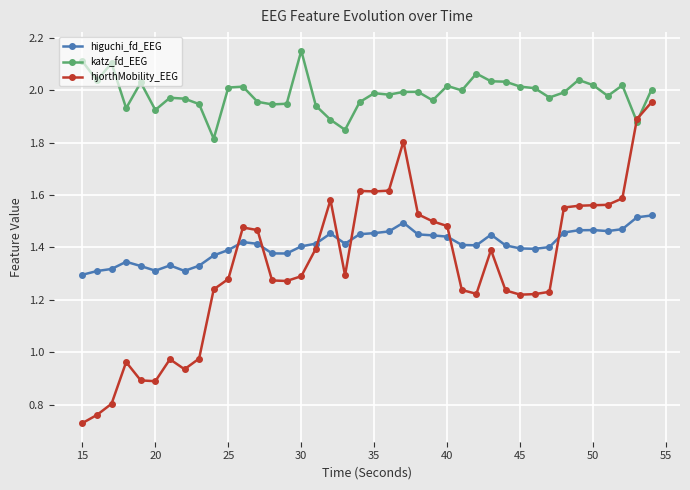

At how many categories does at least one series exceed 1?

40